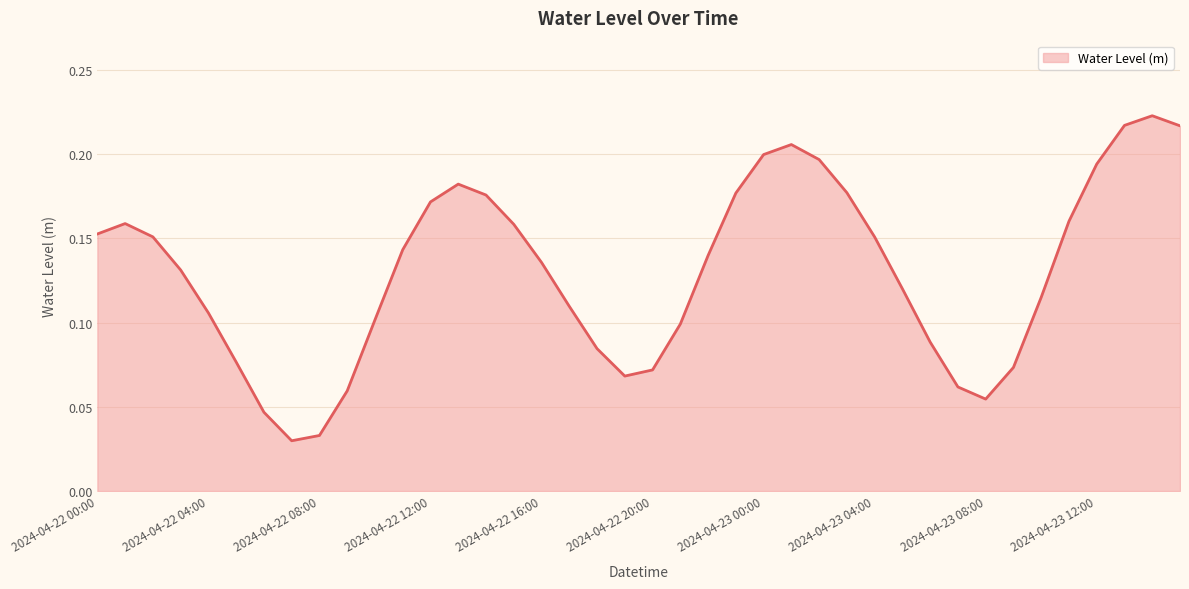

Does the chart have visible grid lines?

Yes